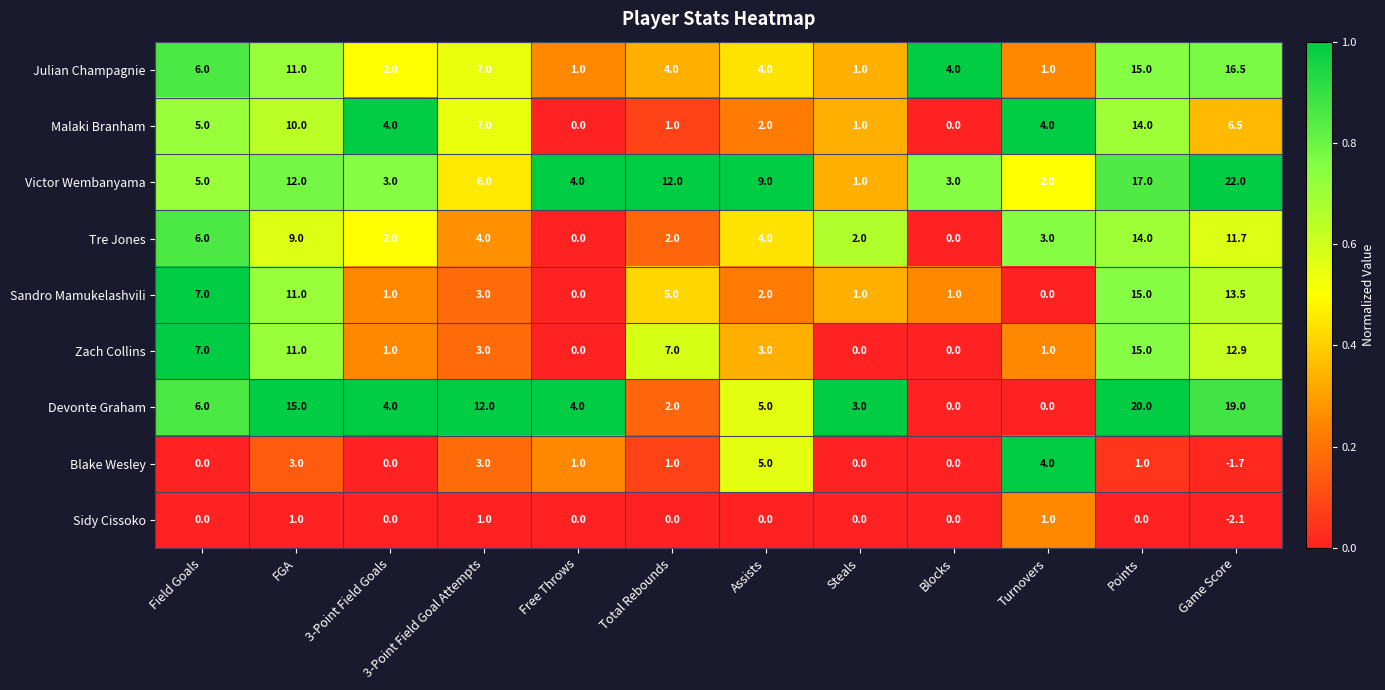

What is the total value across all series at Free Throws?

10.0